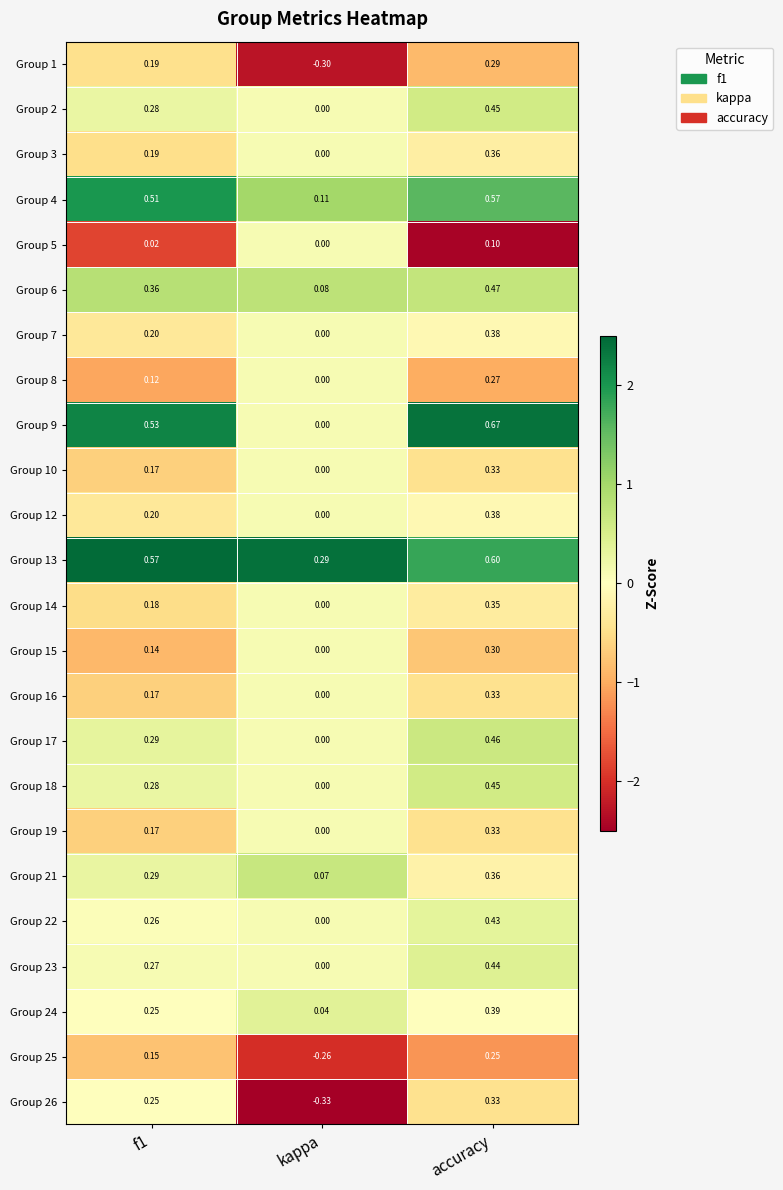

Which series changed the most between f1 and kappa?

Group 26